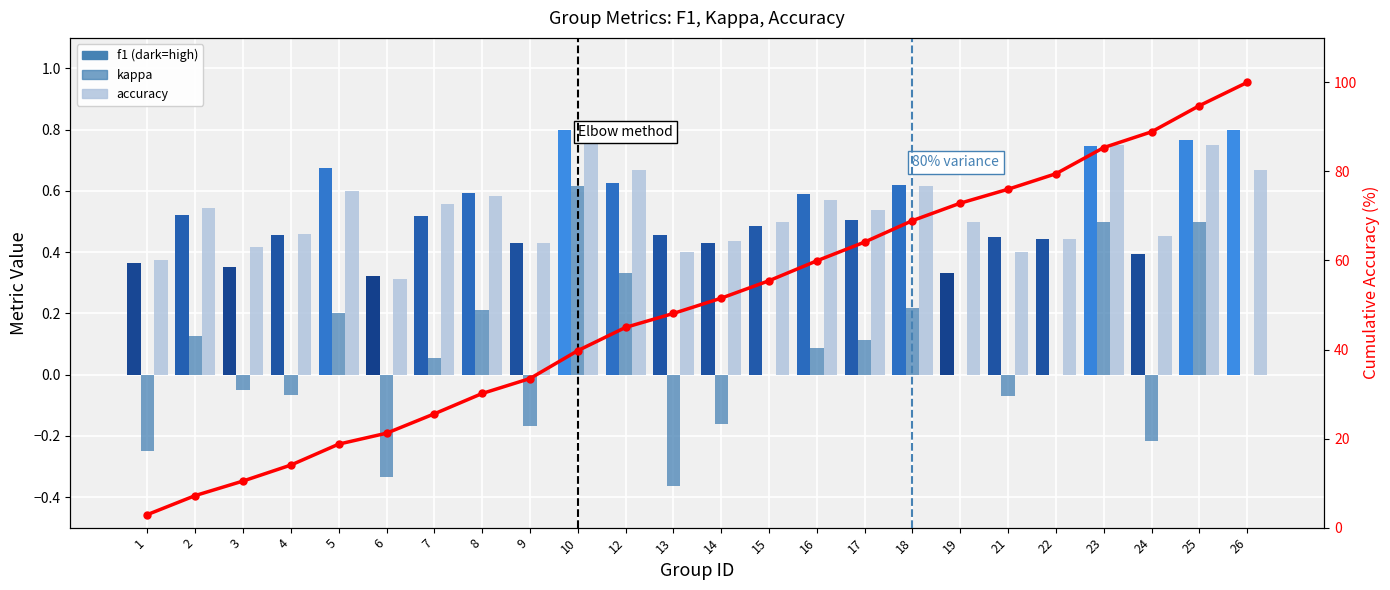

Are the bars horizontal?

No